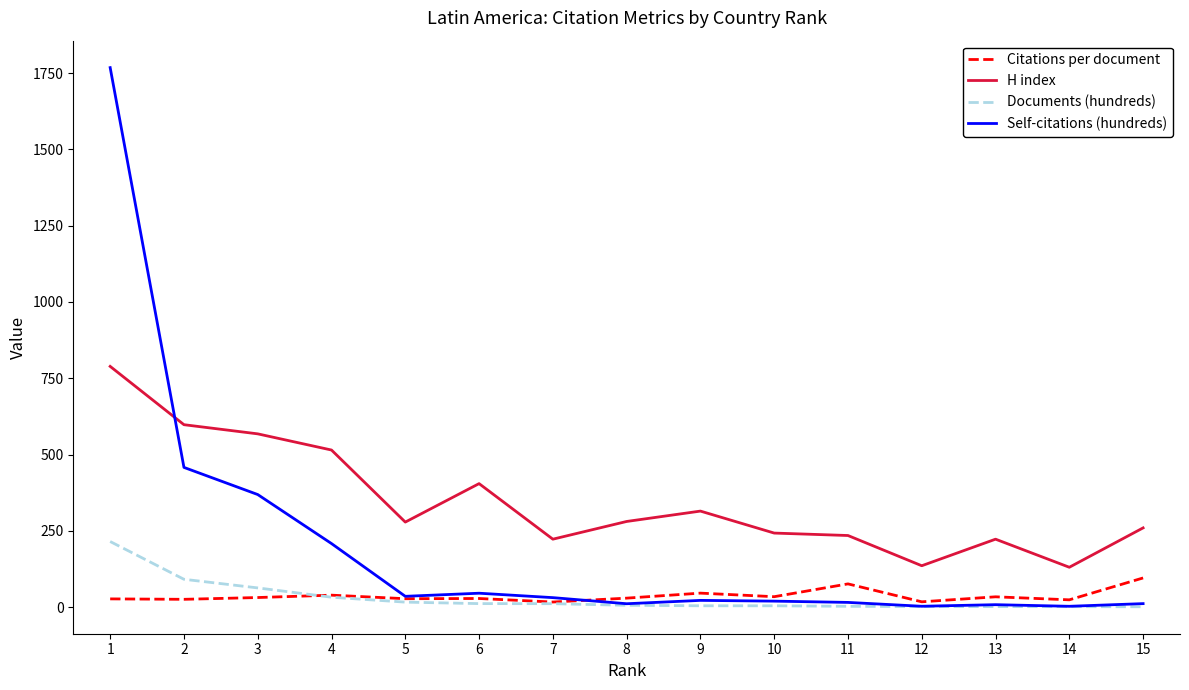

Rank the series at 2 from highest to lowest value.

H index, Self-citations (hundreds), Documents (hundreds), Citations per document